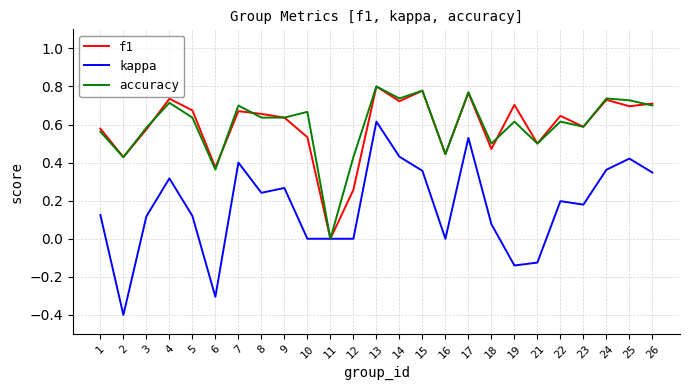

Rank the series at 19 from lowest to highest value.

kappa, accuracy, f1